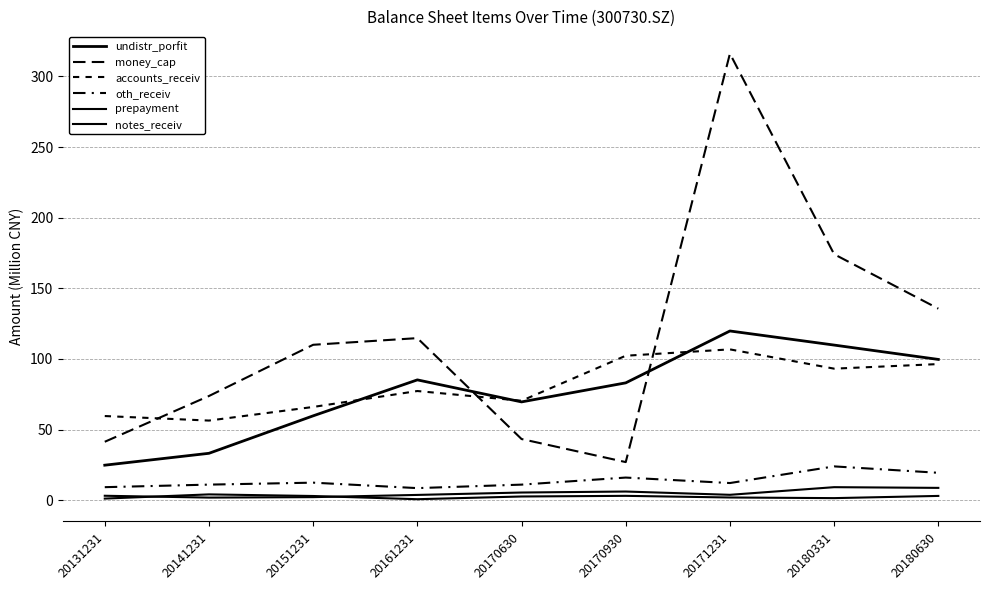

Is the value of oth_receiv at 20180630 greater than the value of accounts_receiv at 20180331?

No